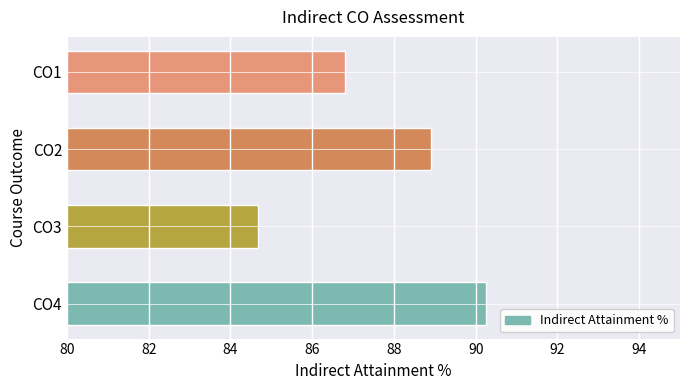

Does the chart contain stacked bars?

No